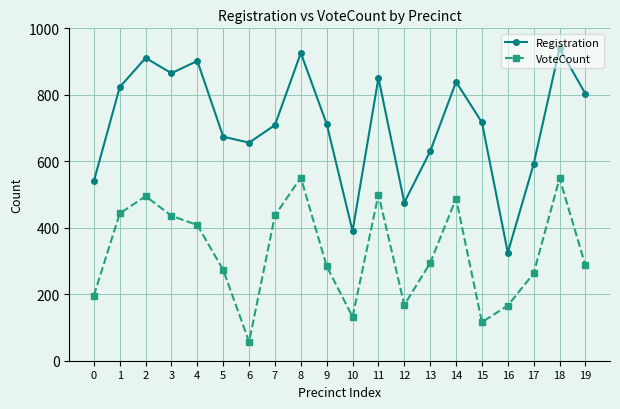

Which series has the widest spread of values?

Registration